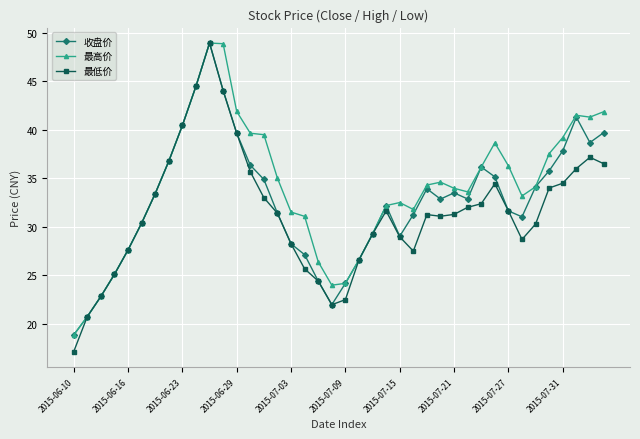

What are all the series names shown in the legend?

收盘价, 最高价, 最低价